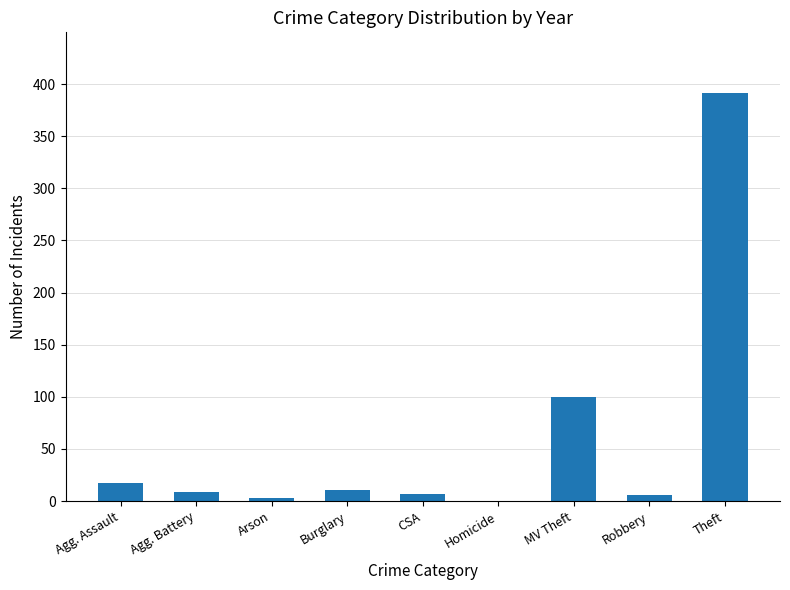

The chart shows a value of 9 at Agg. Battery. True or false?

True